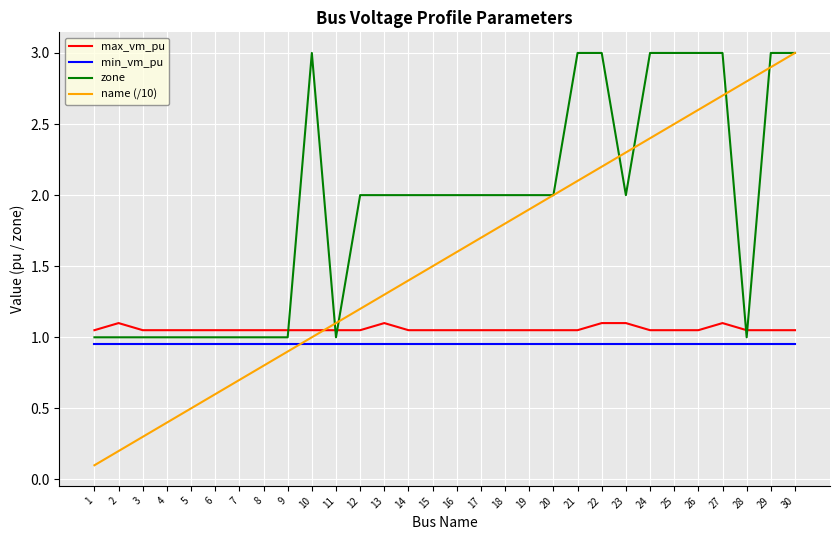

Which series ends up on top after the final intersection of zone and max_vm_pu?

zone